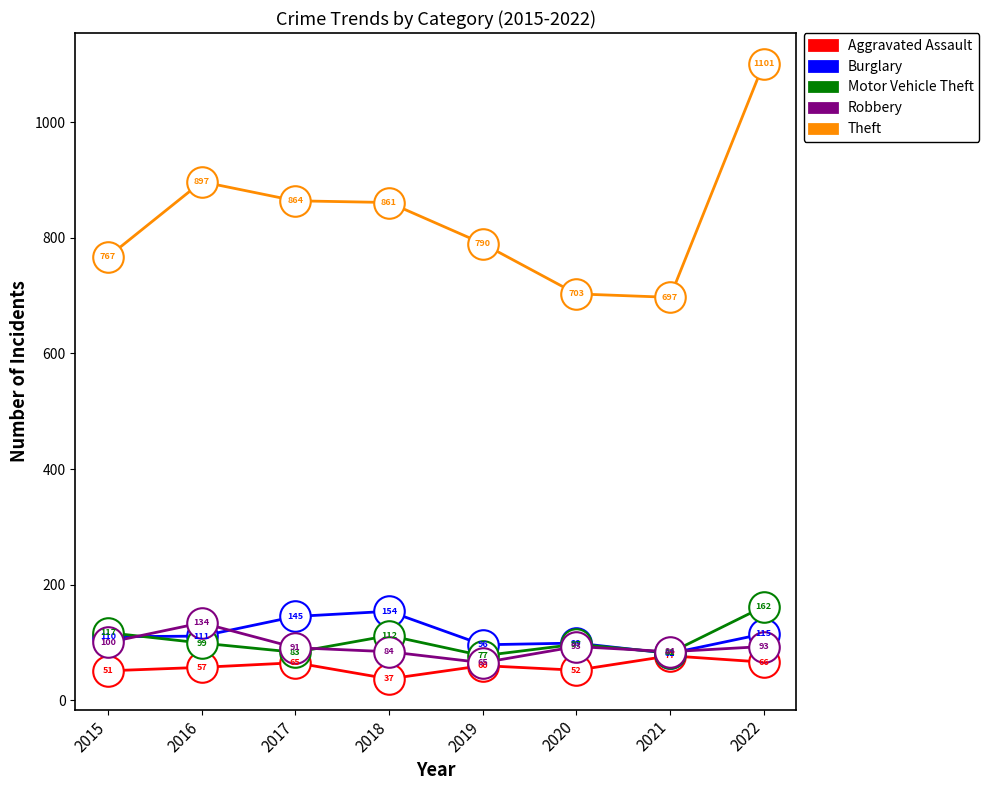

Rank the series by their maximum value, from lowest to highest.

Aggravated Assault, Robbery, Burglary, Motor Vehicle Theft, Theft